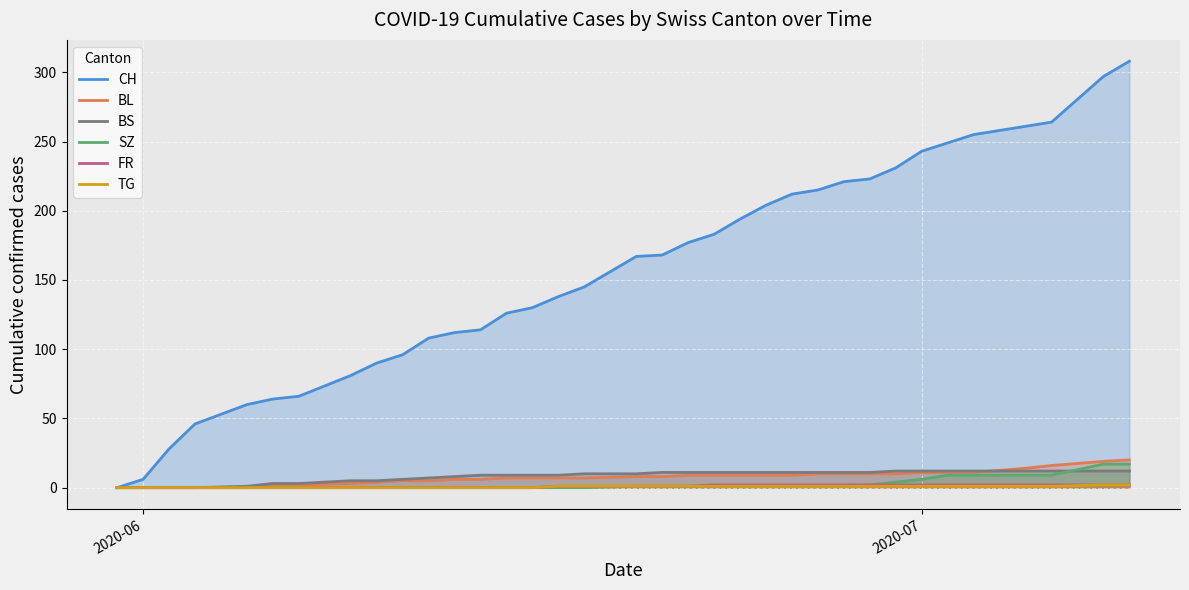

Which series has the largest total across all categories?

CH